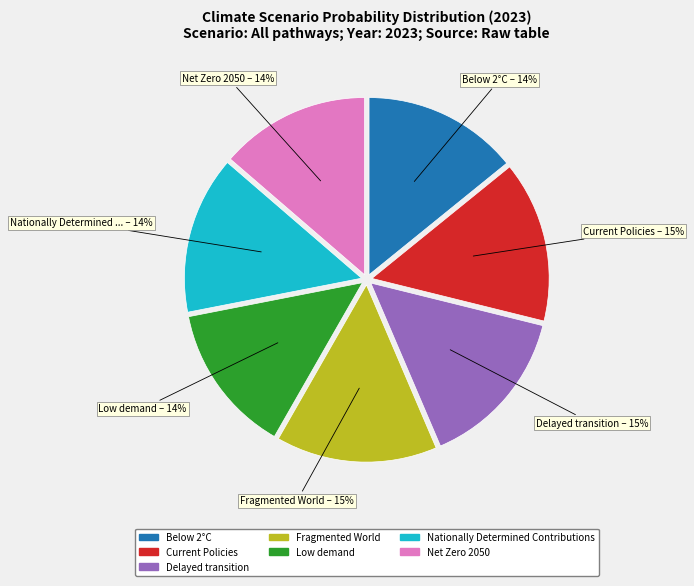

What percentage is the Fragmented World slice, to the nearest percent?

15%